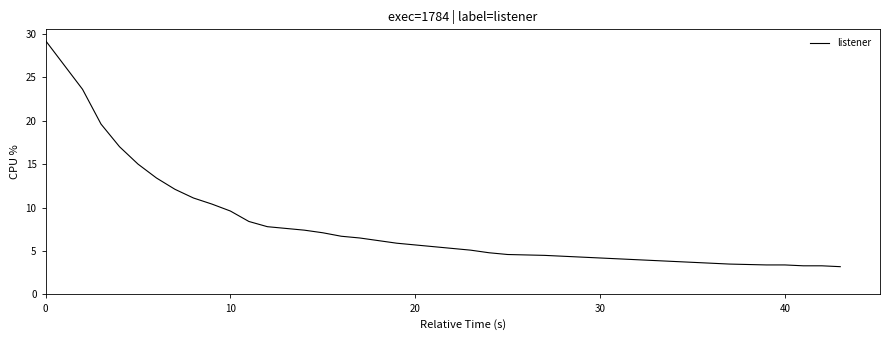

What is the greatest value displayed?

29.2